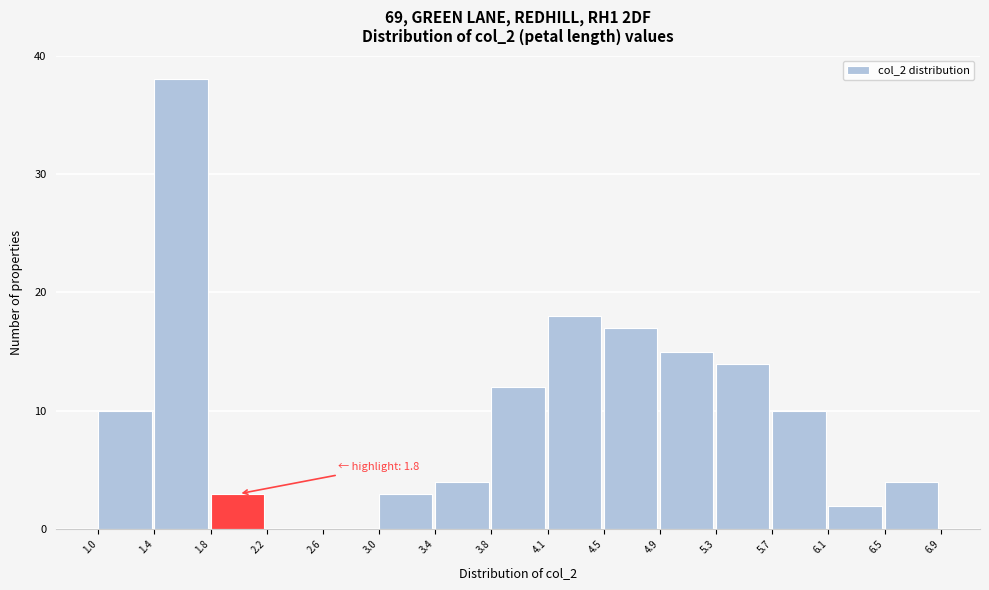

Over which range of the x-axis is the bar tallest?

1.4 to 1.8